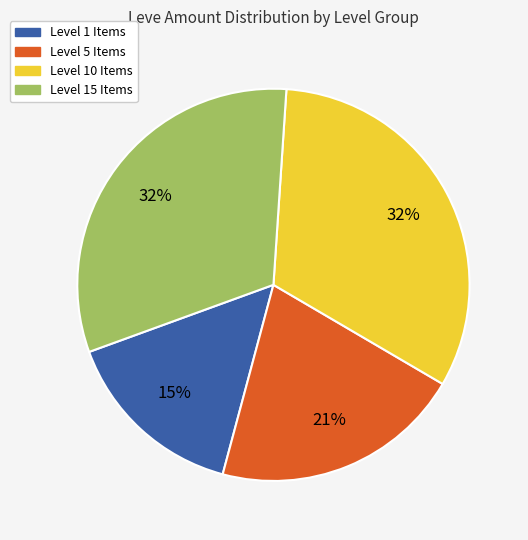

Combined, do Level 10 Items and Level 1 Items account for over 50%?

No